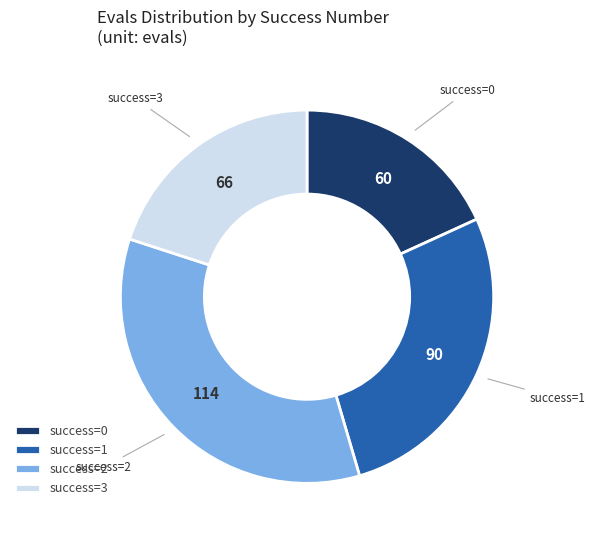

Is it true that success=2 is 35% of the pie?

True